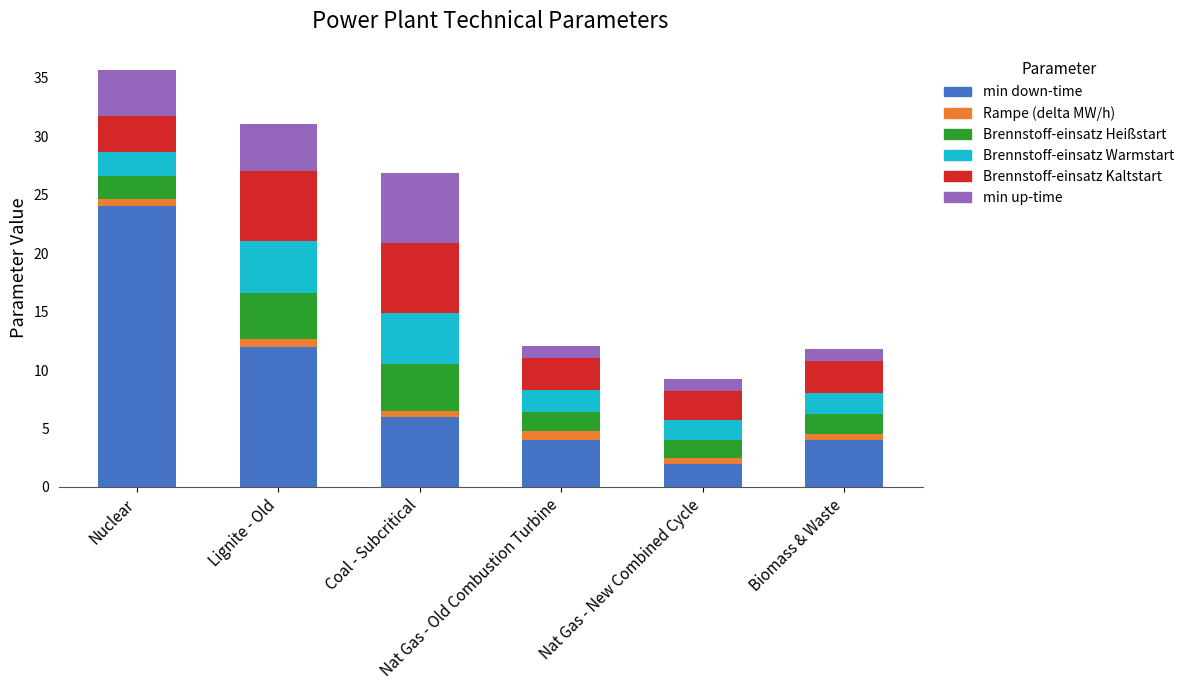

What is the sum of all min down-time values?

52.0